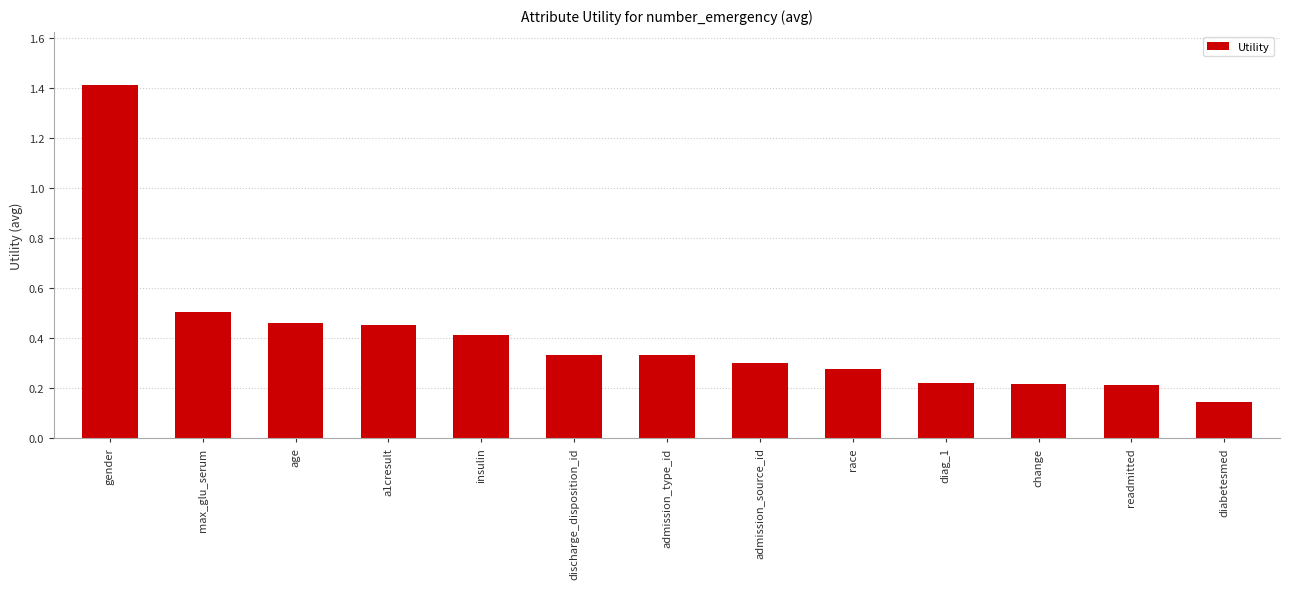

What position from the right is max_glu_serum?

12